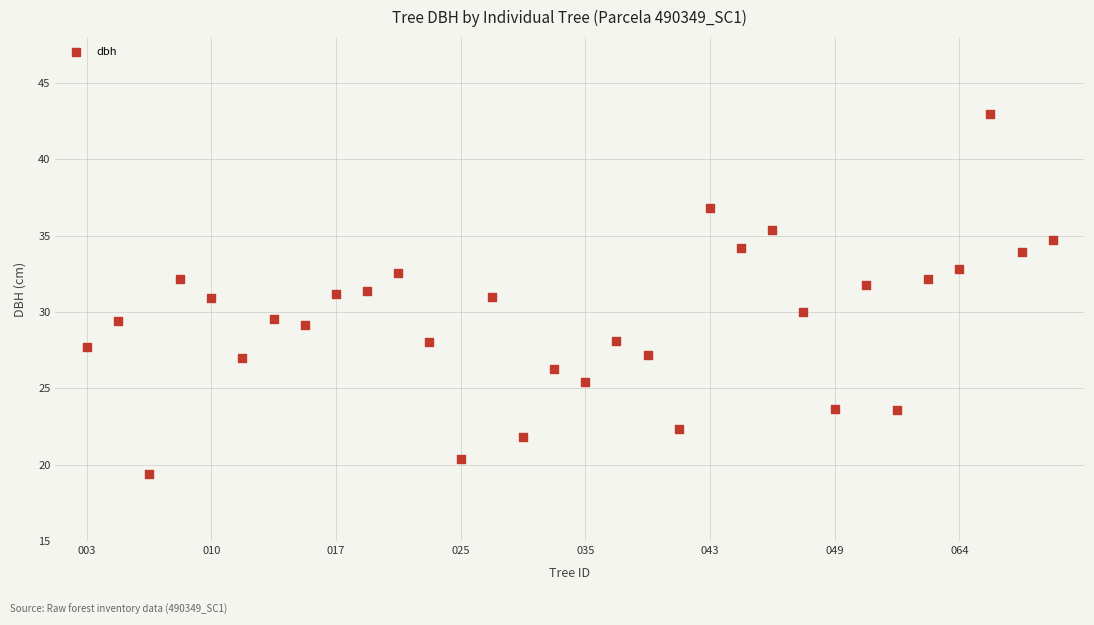

What is the range of Y values (max minus min)?

23.6